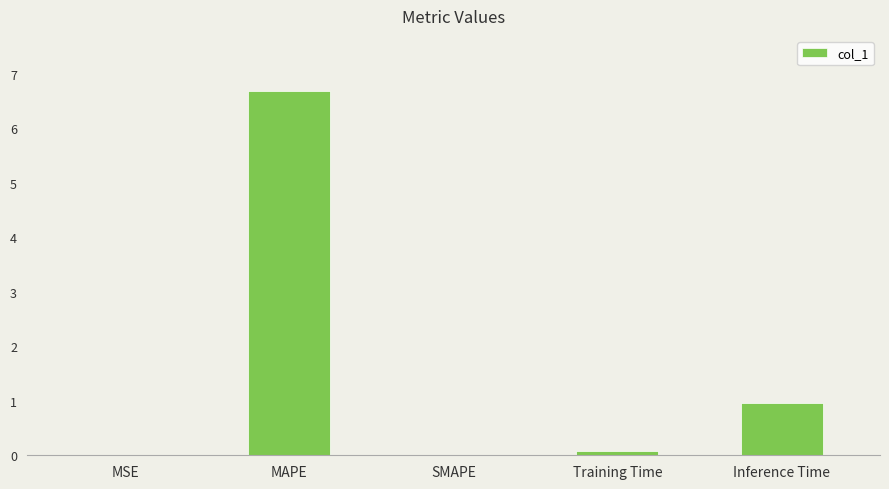

Which has a higher value, Inference Time or MAPE?

MAPE